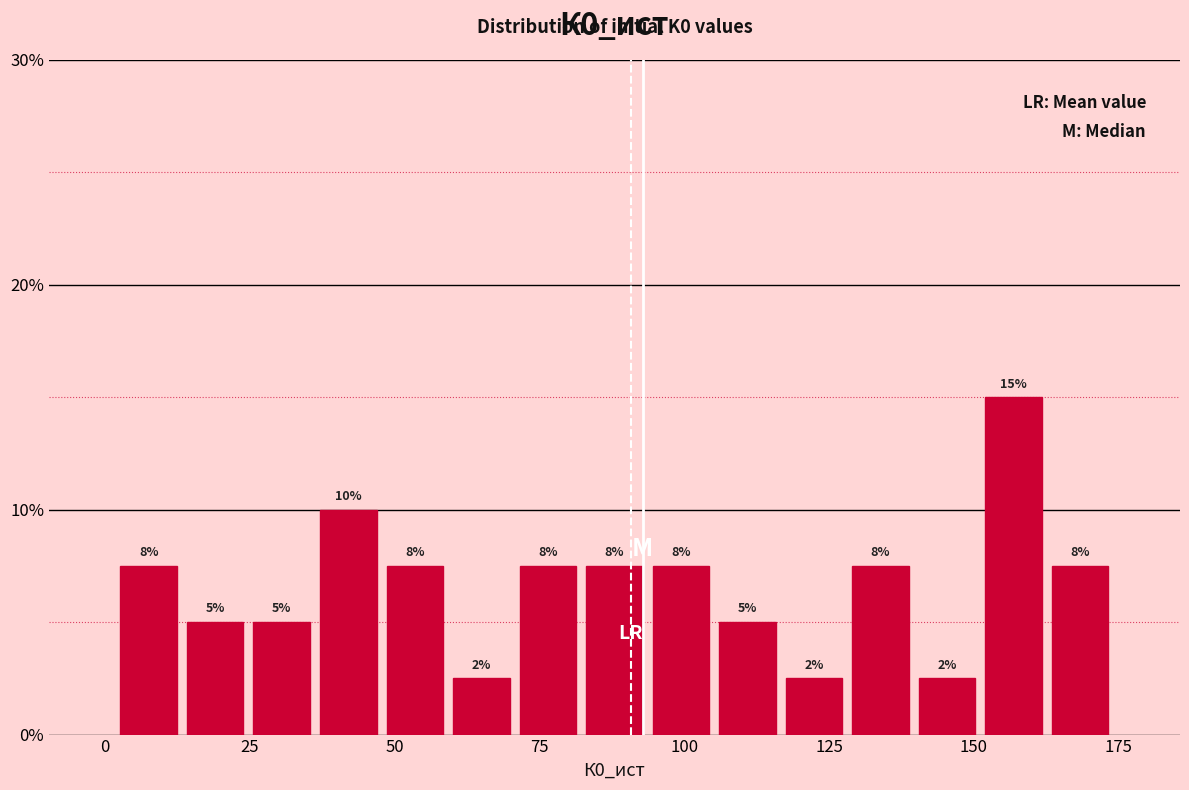

Read against the x-axis, roughly where is the centre of the tallest bar?

155